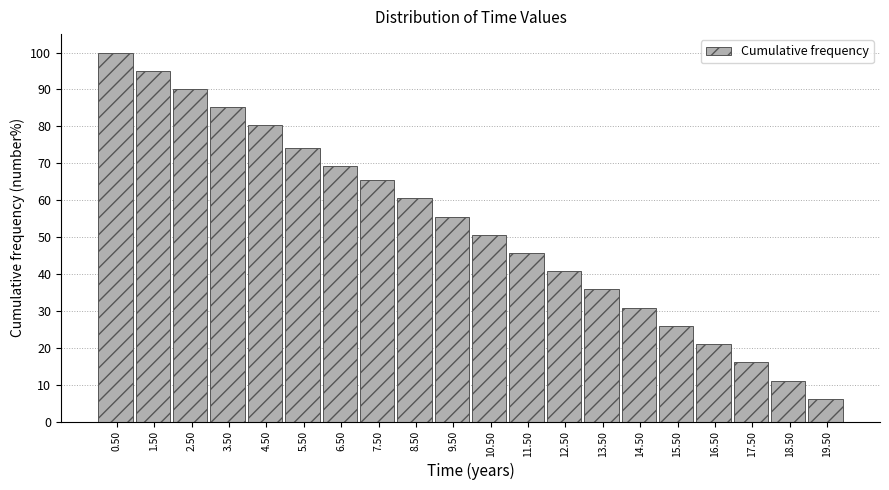

What is the height of the bar covering 14 to 15 on the x-axis? The values are not printed on the chart, so give them approximately, as read against the axis.

31